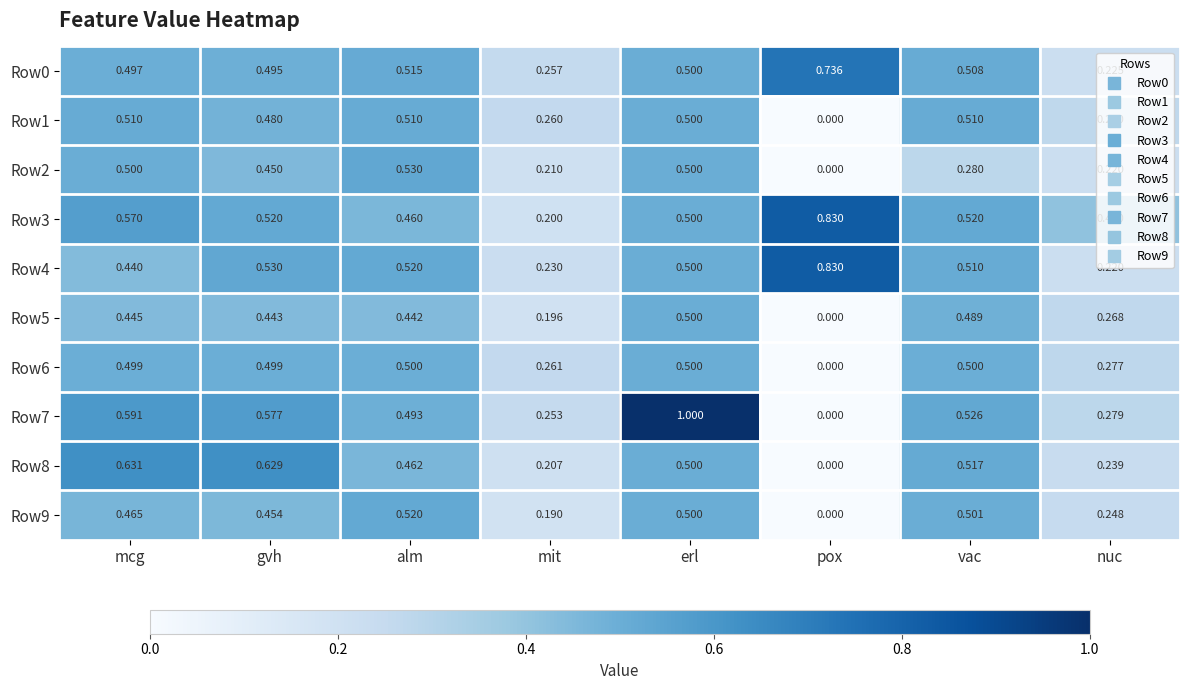

What is the maximum value shown in the chart?

1.0